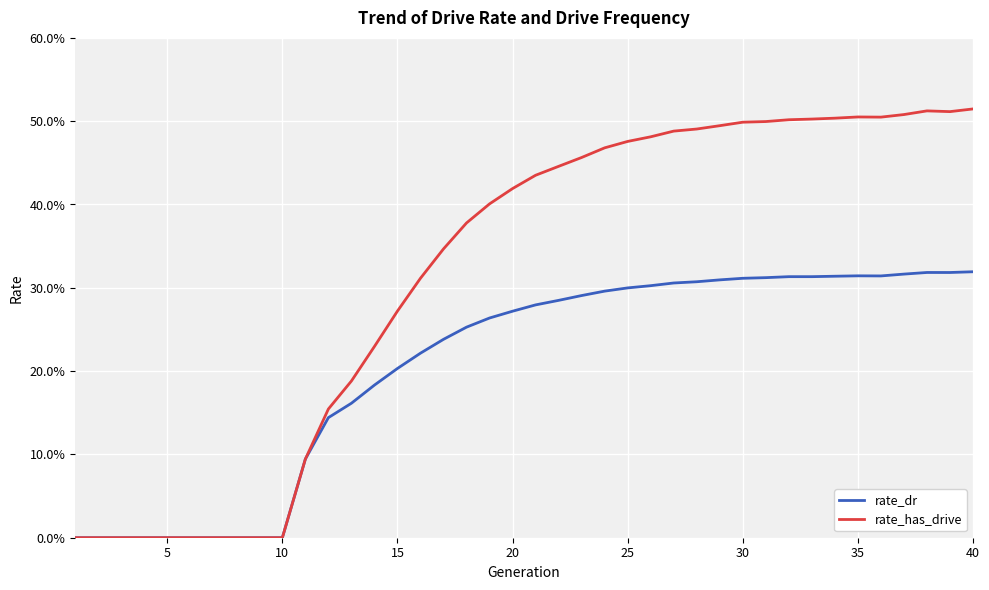

Where is the first local minimum for rate_dr?

35